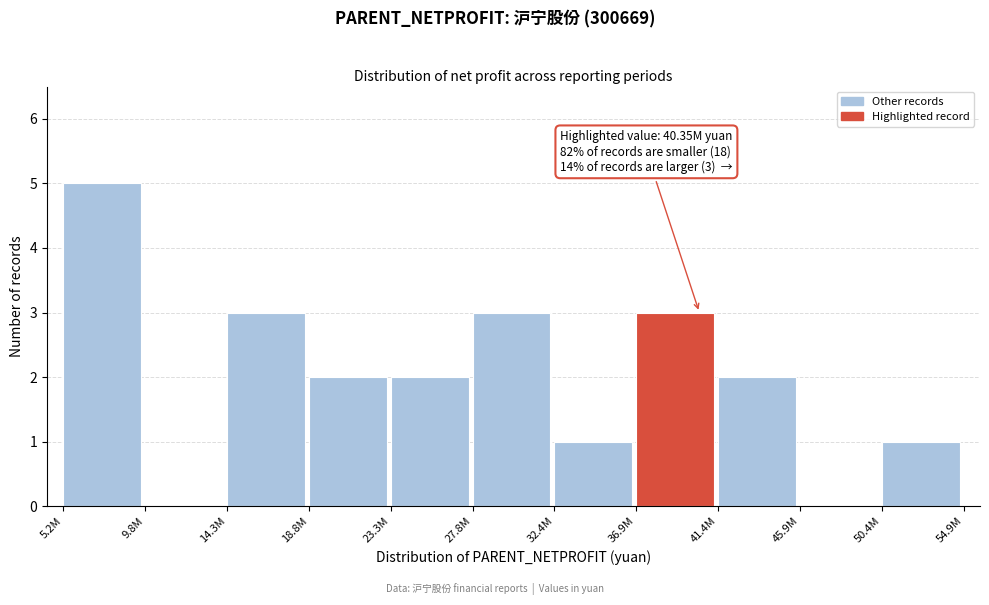

Reading right to left, extract all data points from this chart.

50.4M=1	45.9M=0	41.4M=2	36.9M=3	32.4M=1	27.8M=3	23.3M=2	18.8M=2	14.3M=3	9.8M=0	5.2M=5